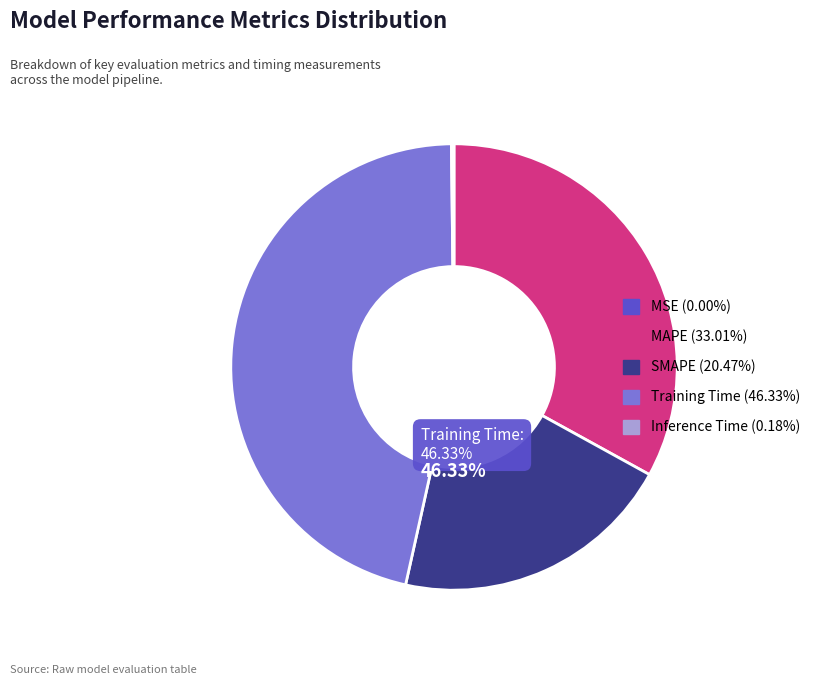

Combined, do SMAPE (20.47%) and MAPE (33.01%) account for over 50%?

Yes